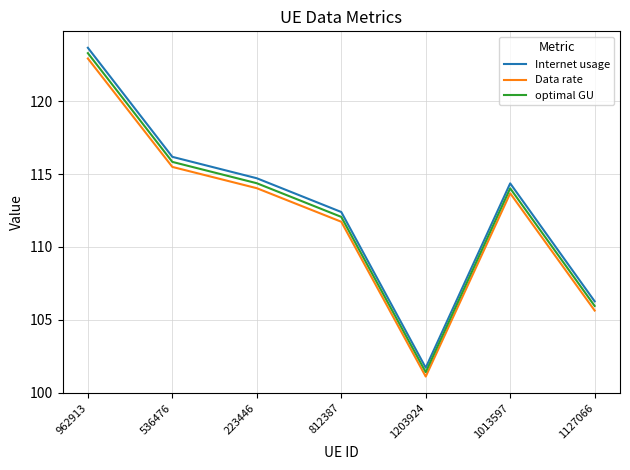

In Data rate, how many points are lower than both neighbors (excluding endpoints)?

1